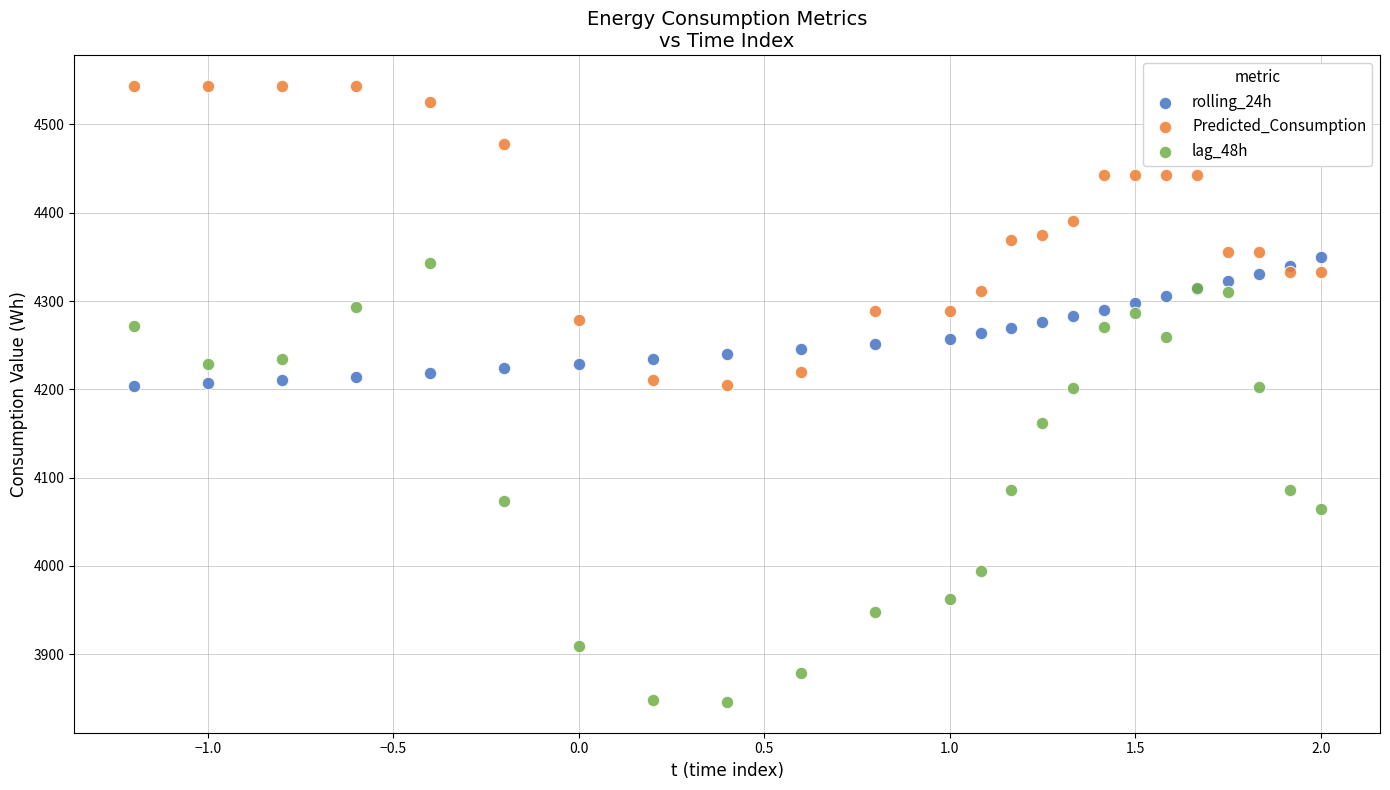

Which series contains the lowest Y value?

lag_48h